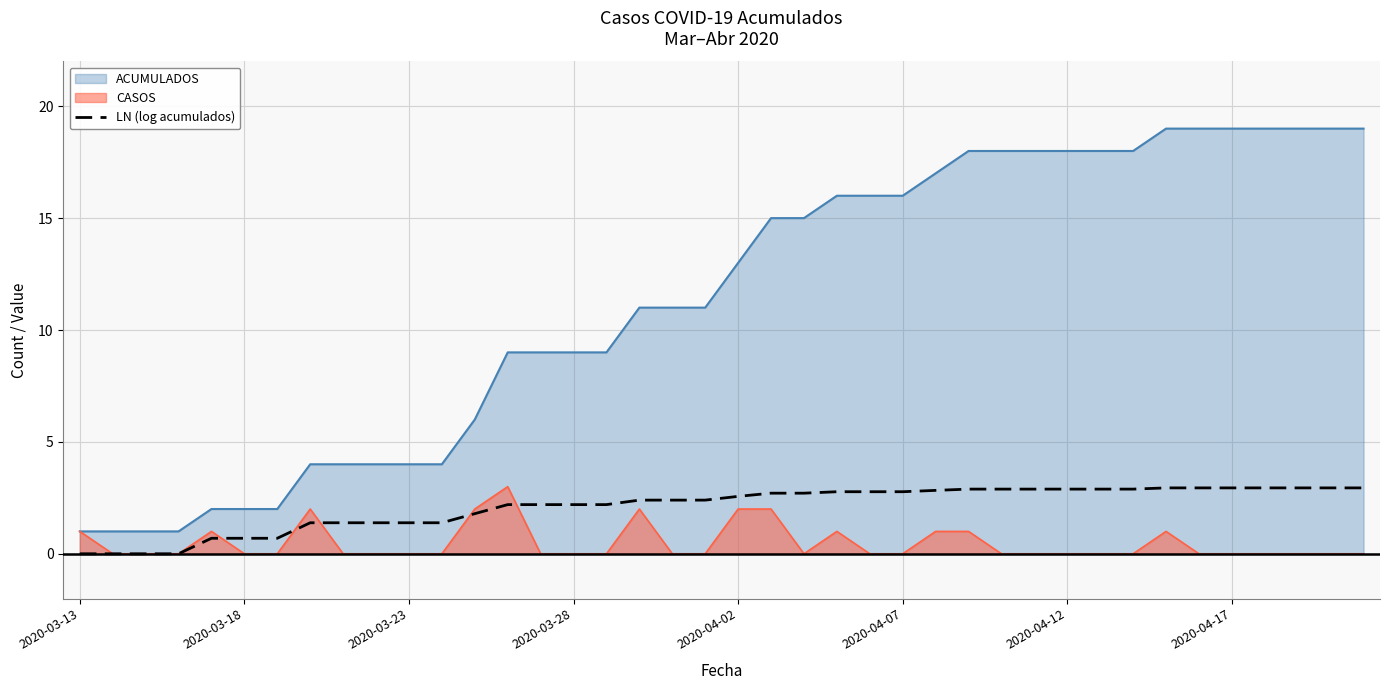

Does the chart have visible grid lines?

Yes